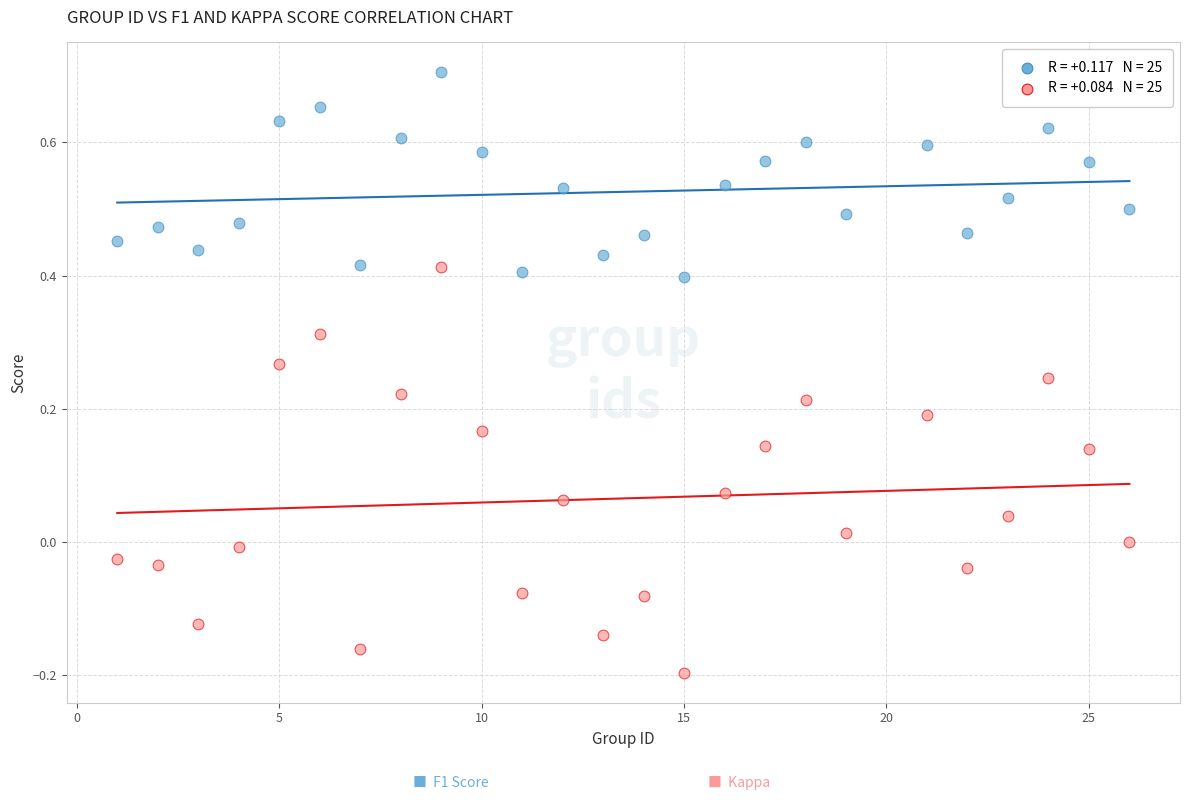

Across all data points, what is the range of X values (max minus min)?

25.0